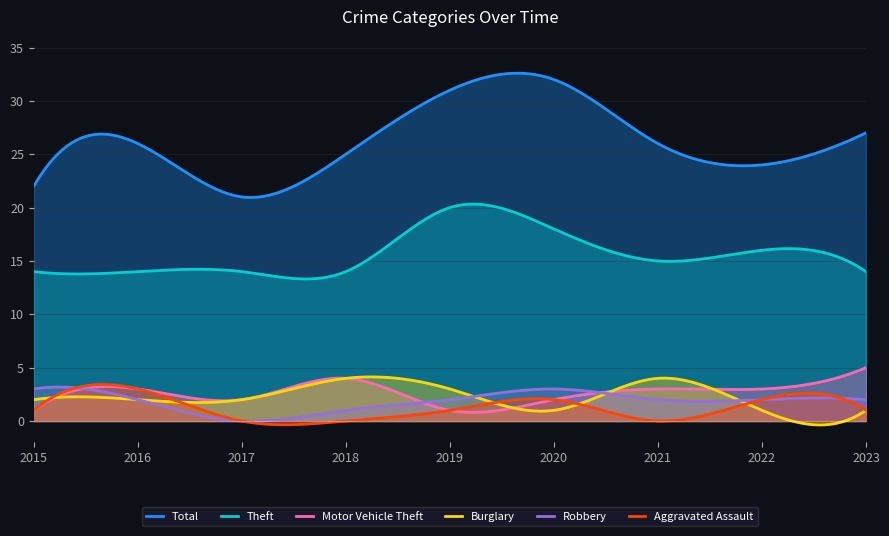

At which label is Theft closest to 17?

2020